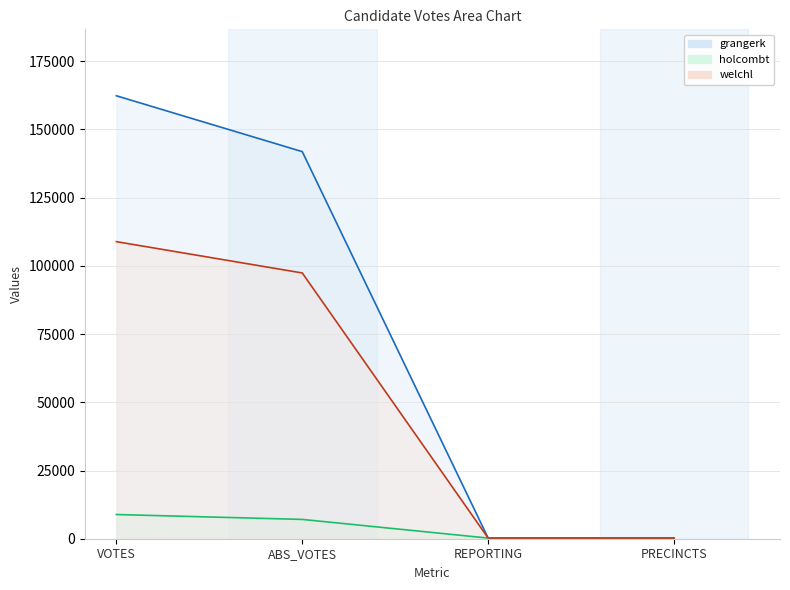

What is the difference between the second highest and minimum values in the holcombt line series?

6835